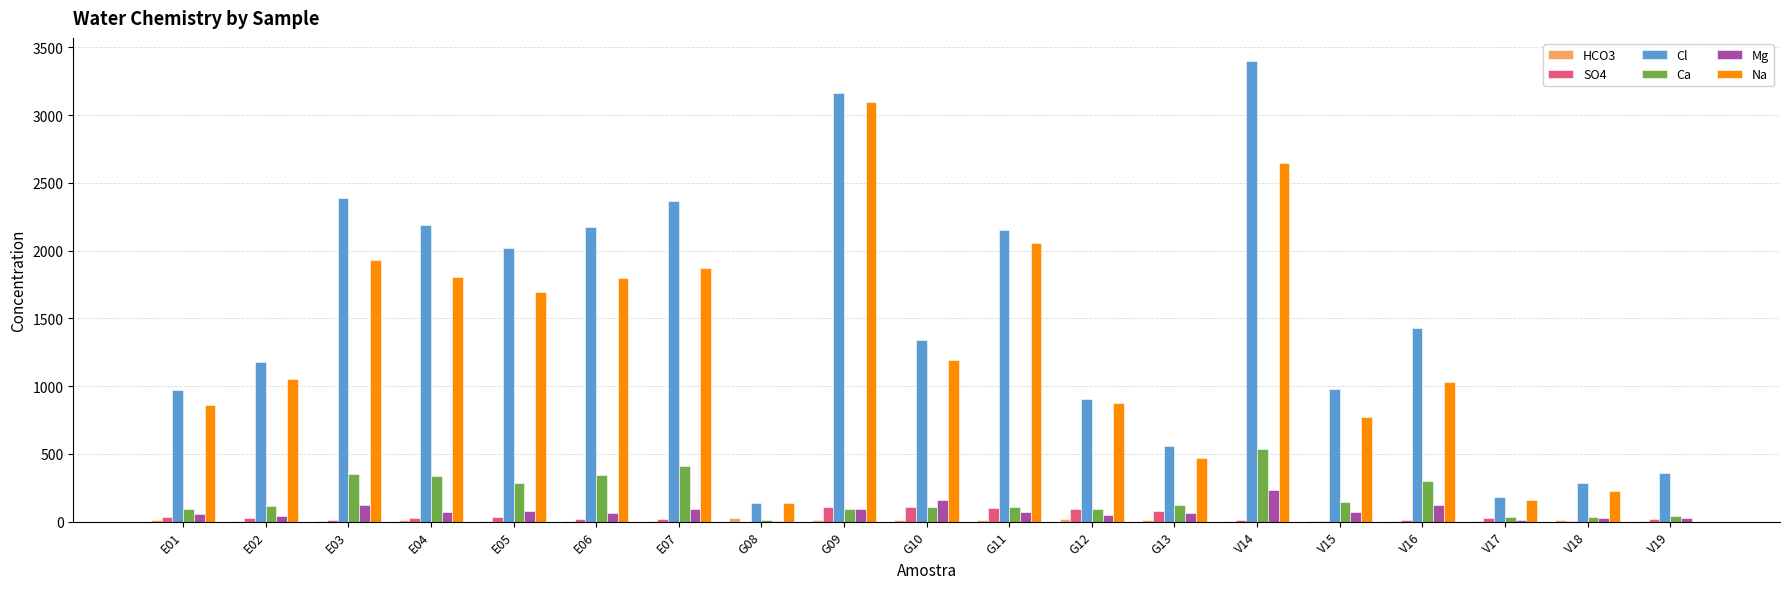

At which category does the chart reach its peak across all series?

V14